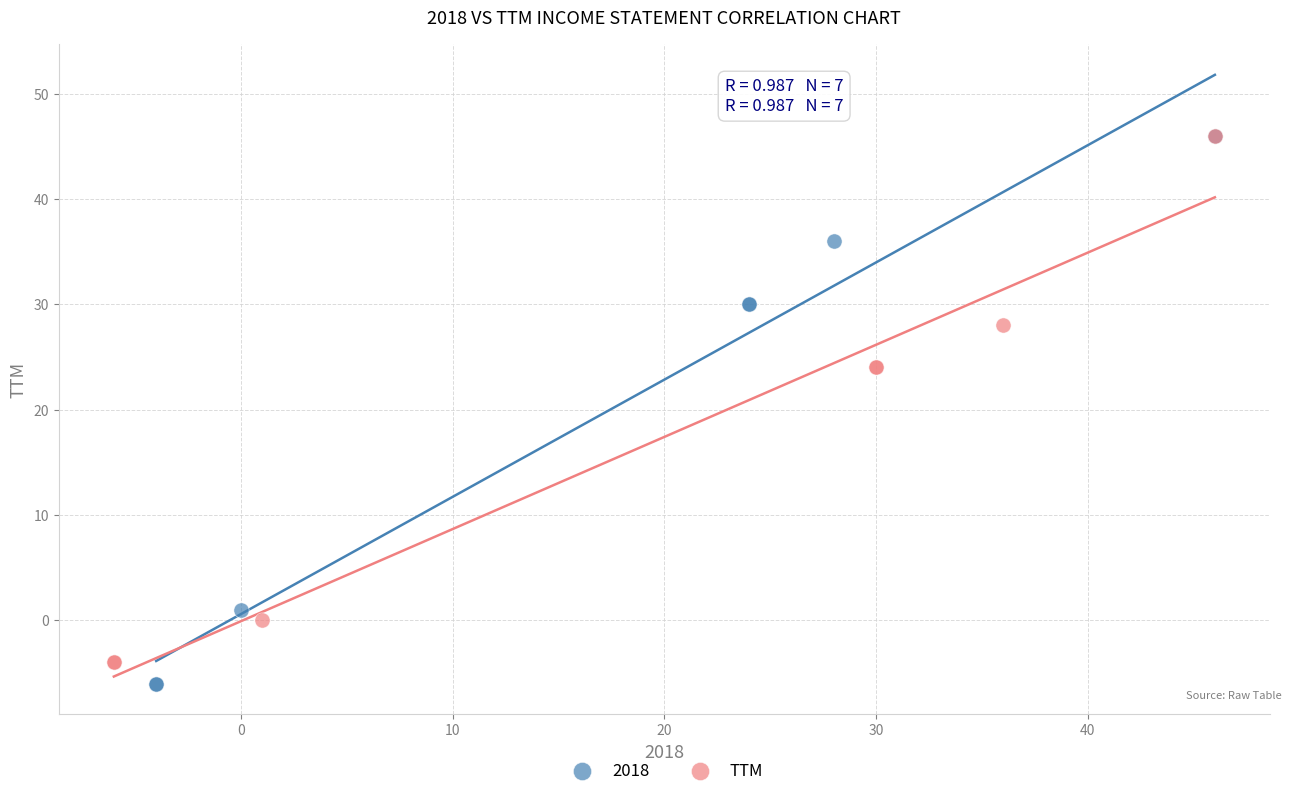

Which series has the largest Y range (max minus min)?

2018